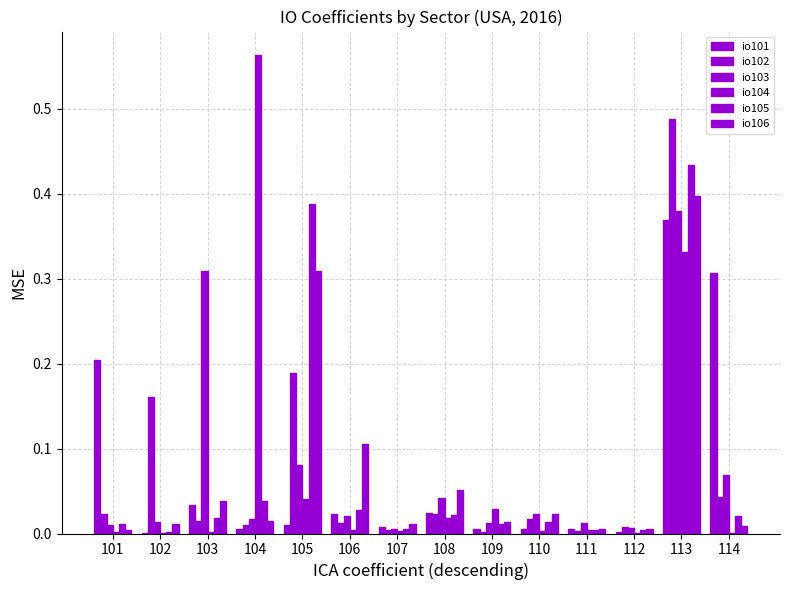

Count the number of data series in this chart.

6